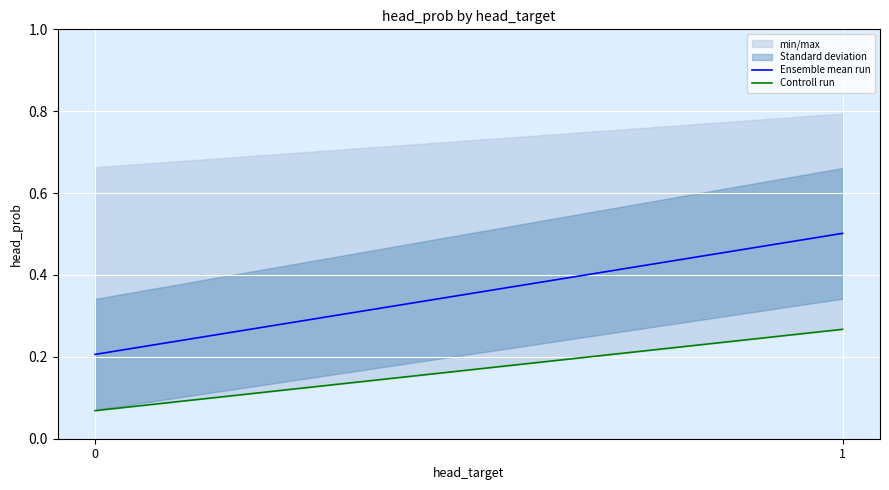

Which has a higher value, 1 or 0?

1